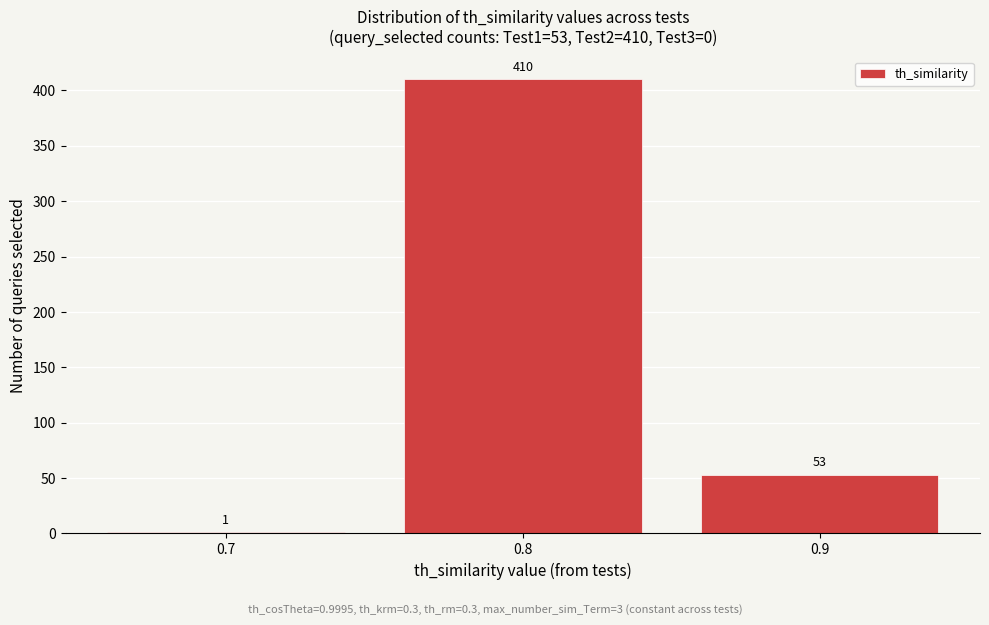

Which range on the x-axis has the tallest bar?

0.75 to 0.85